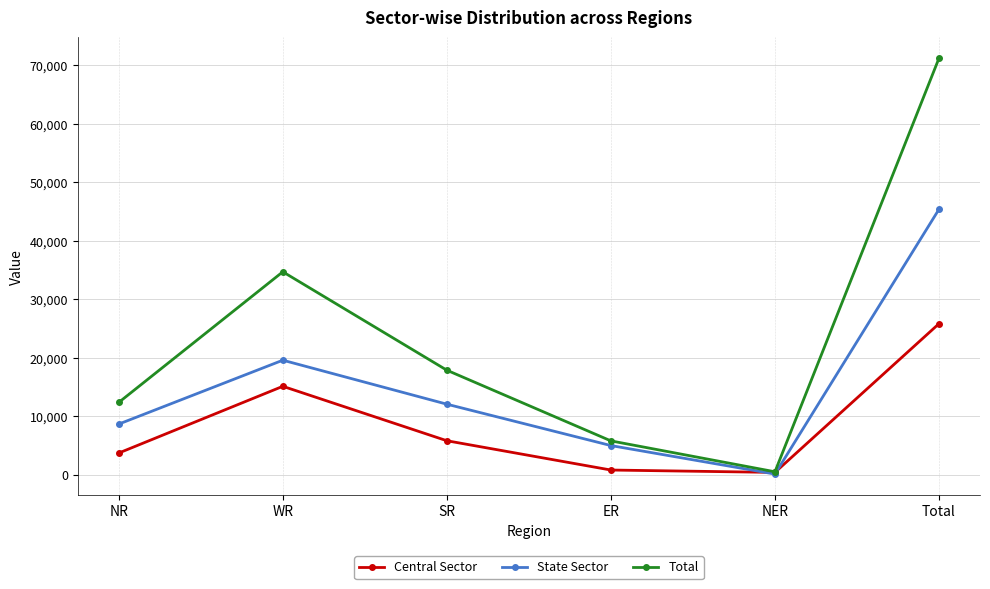

List the series in order of their overall mean, lowest first.

Central Sector, State Sector, Total